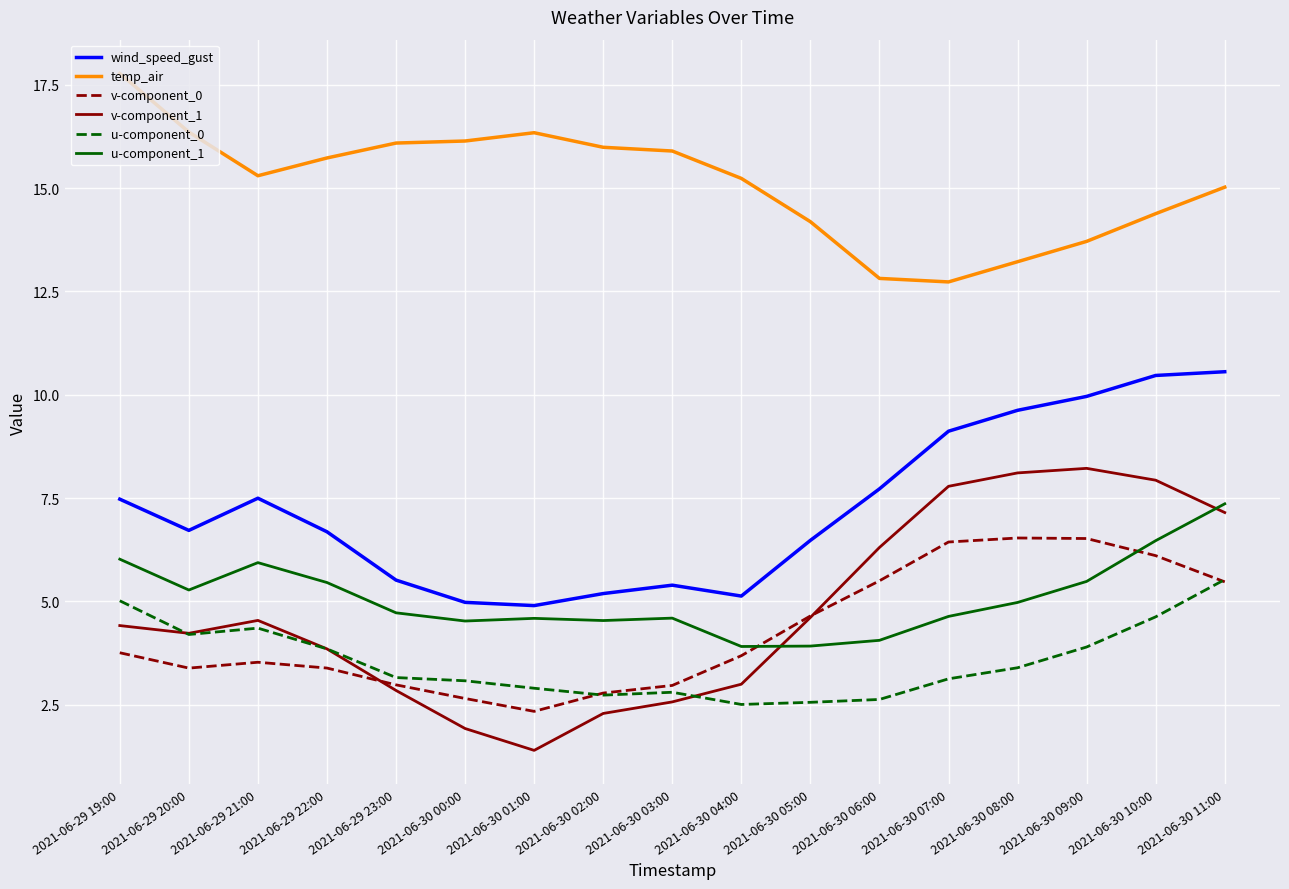

Between 2021-06-29 20:00 and 2021-06-29 22:00, which series saw the biggest shift?

temp_air